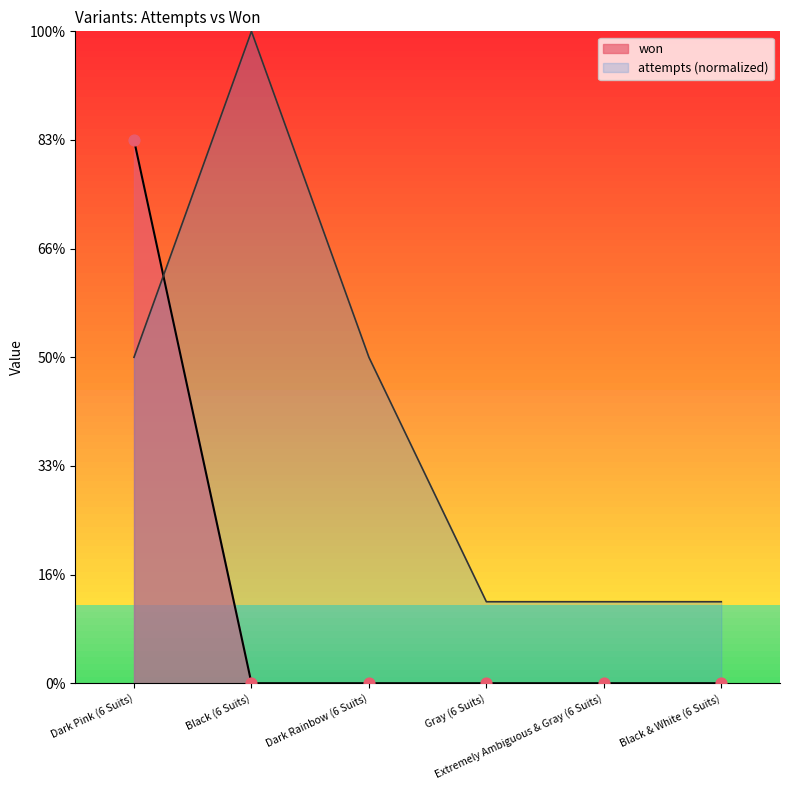

What are all the series names shown in the legend?

won, attempts (normalized)